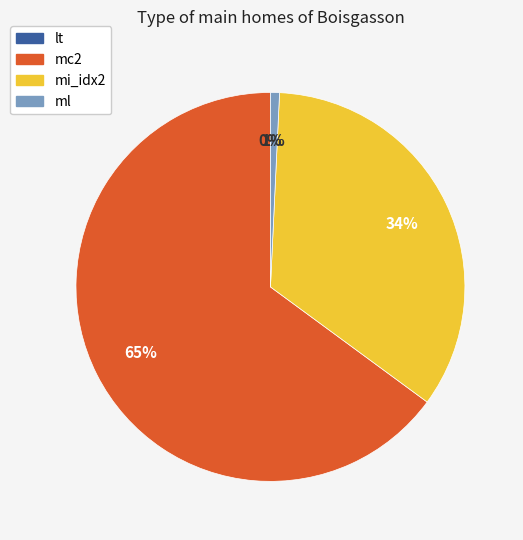

What is the largest slice in the pie chart?

mc2